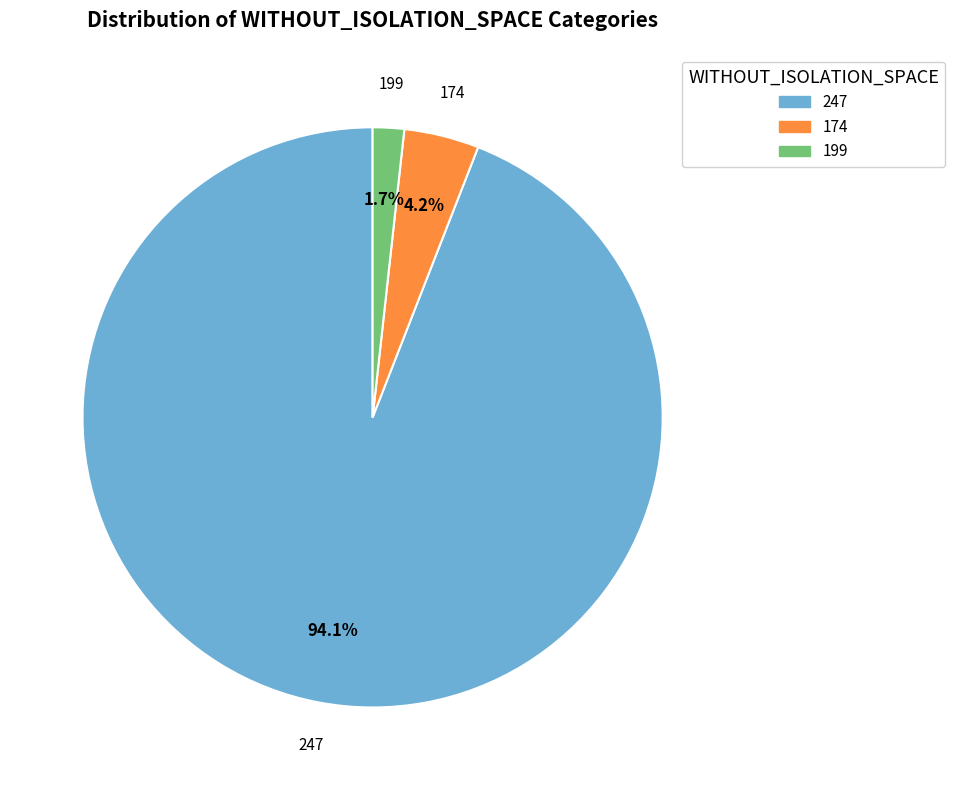

Is there any slice that represents more than half of the pie?

Yes